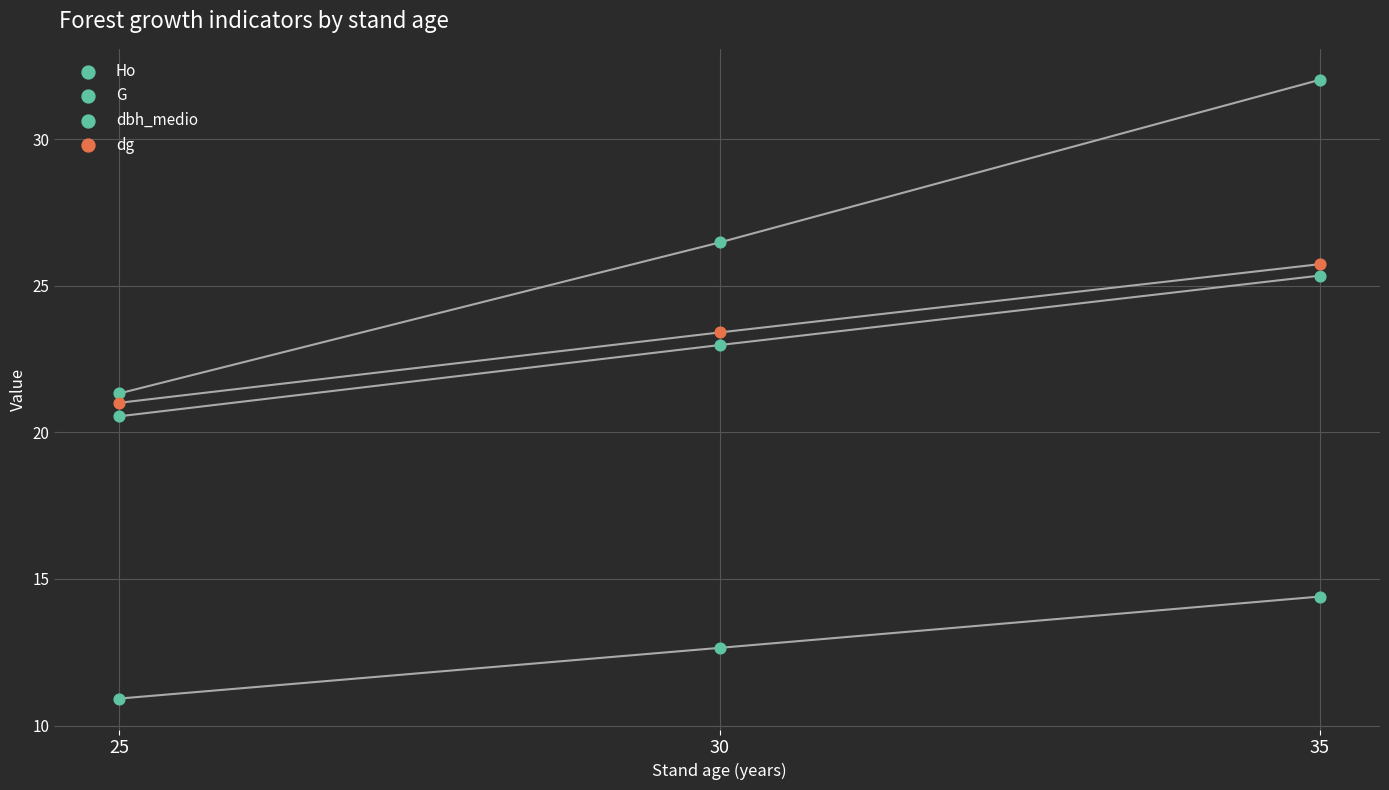

How many points are shown in the scatter plot?

12